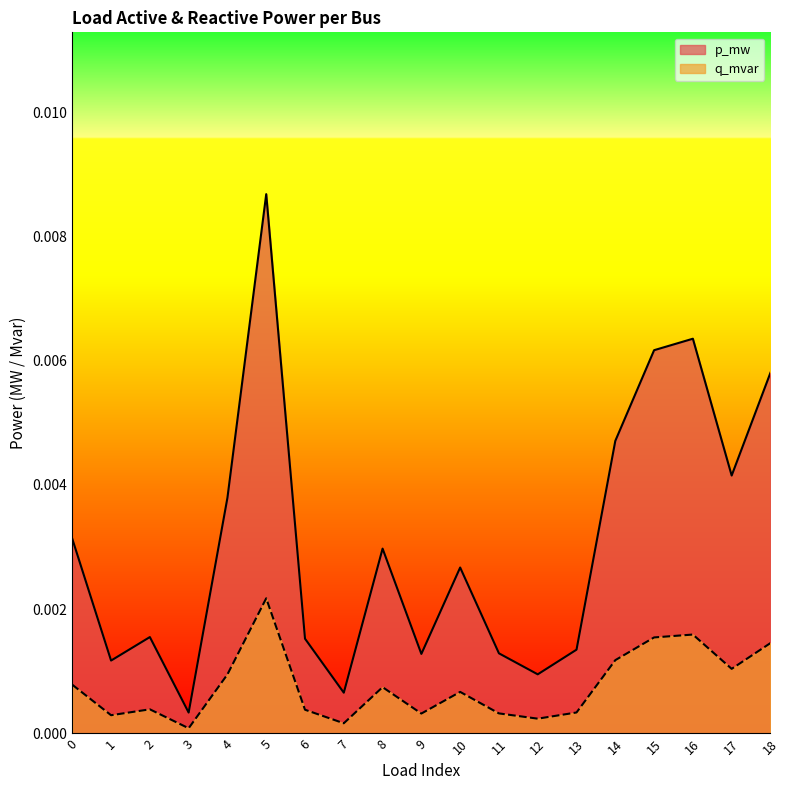

True or false: p_mw and q_mvar cross at least once.

False